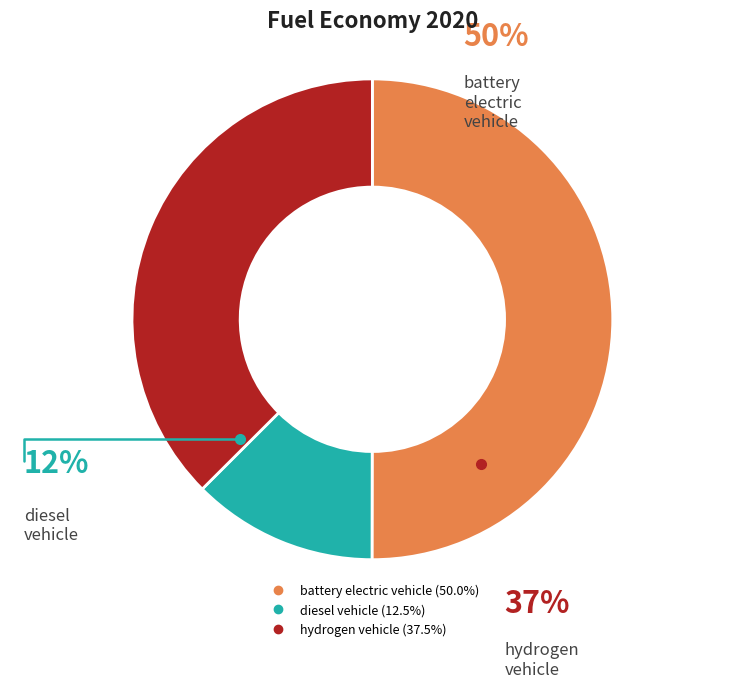

To the nearest percent, what is the combined percentage of battery electric vehicle and diesel vehicle?

63%